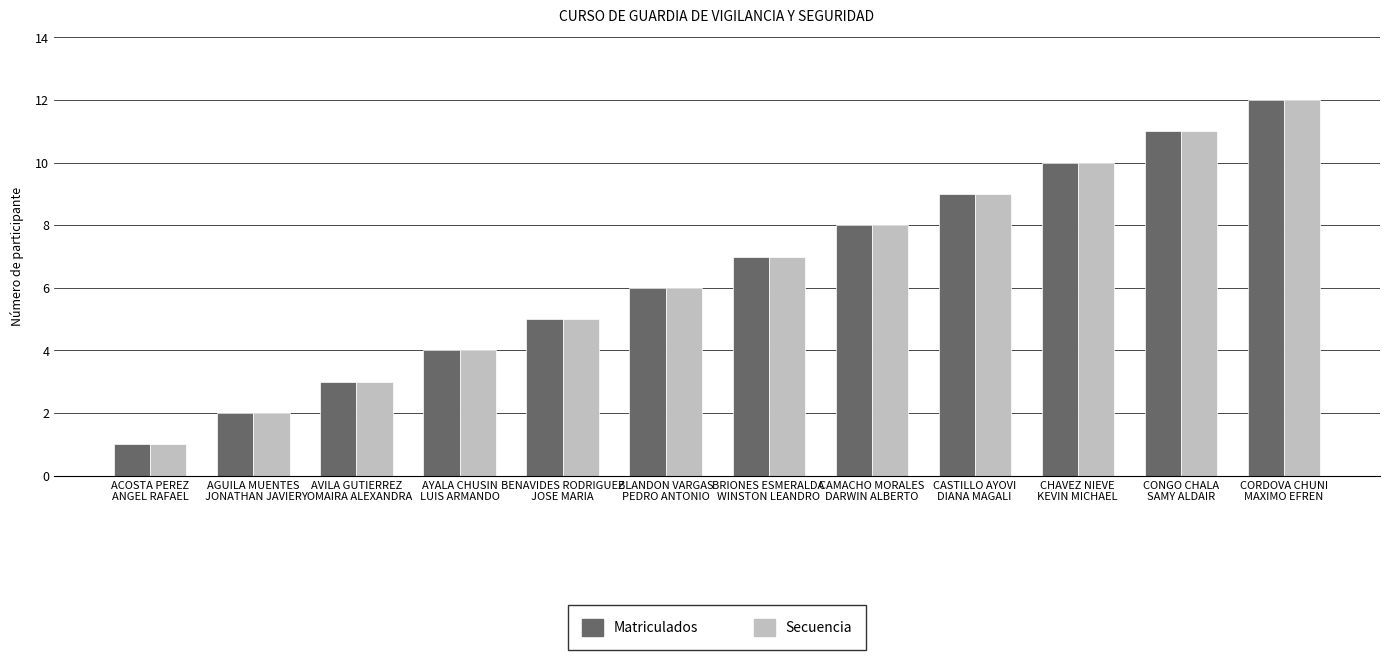

What is the maximum value for Matriculados?

12